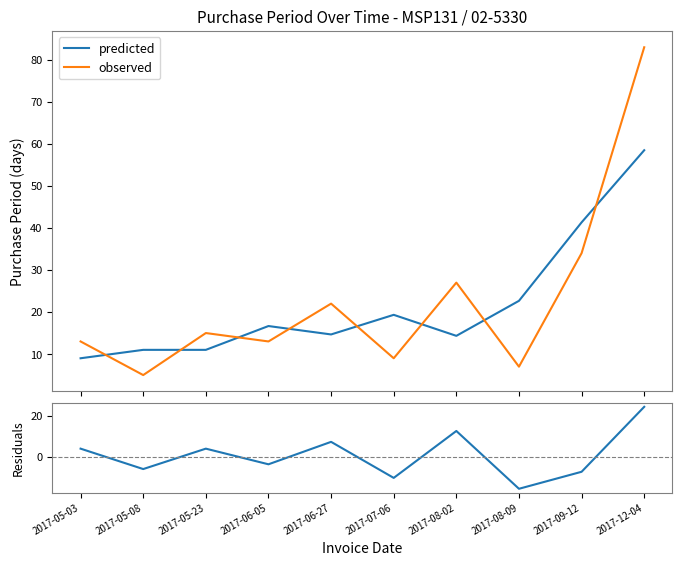

What is the label of the 8th point from the right?

2017-05-23